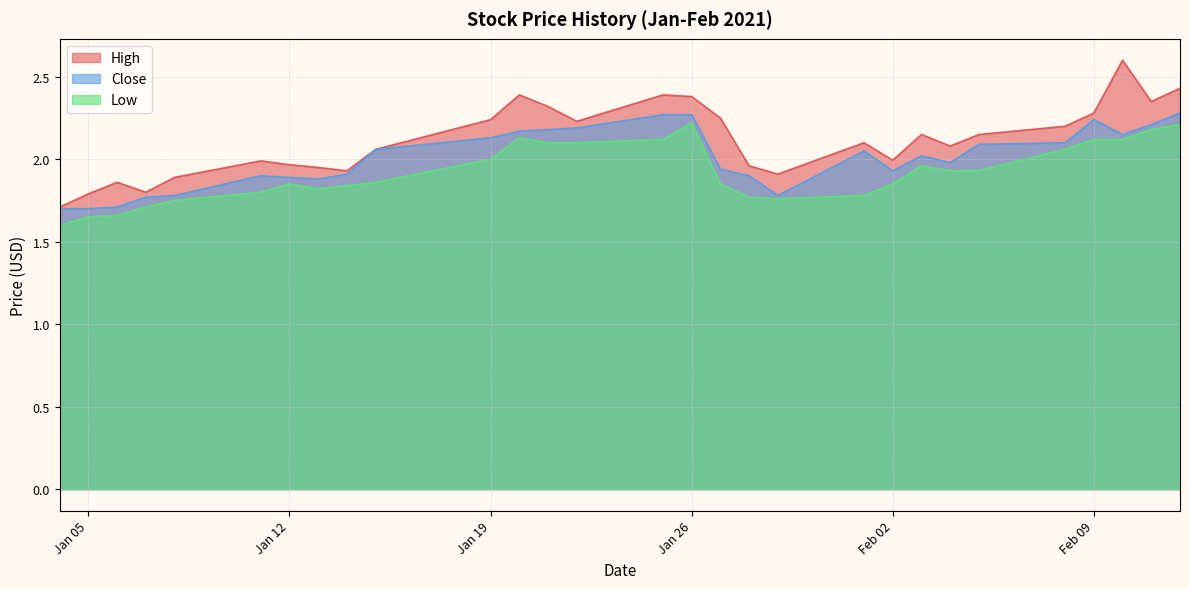

Reading left to right, extract all data points from this chart.

High: 1.7	1.8	1.9	1.8	1.9	2.0	2.0	2.0	1.9	2.1	2.2	2.4	2.3	2.2	2.4	2.4	2.2	2.0	1.9	2.1	2.0	2.2	2.1	2.2	2.2	2.3	2.6	2.3	2.4
Close: 1.7	1.7	1.7	1.8	1.8	1.9	1.9	1.9	1.9	2.1	2.1	2.2	2.2	2.2	2.3	2.3	1.9	1.9	1.8	2.0	1.9	2.0	2.0	2.1	2.1	2.2	2.2	2.2	2.3
Low: 1.6	1.6	1.7	1.7	1.8	1.8	1.9	1.8	1.8	1.9	2.0	2.1	2.1	2.1	2.1	2.2	1.9	1.8	1.8	1.8	1.9	2.0	1.9	1.9	2.1	2.1	2.1	2.2	2.2